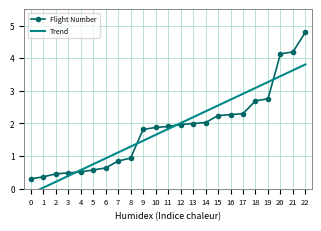

Which series has the largest total across all categories?

Flight Number